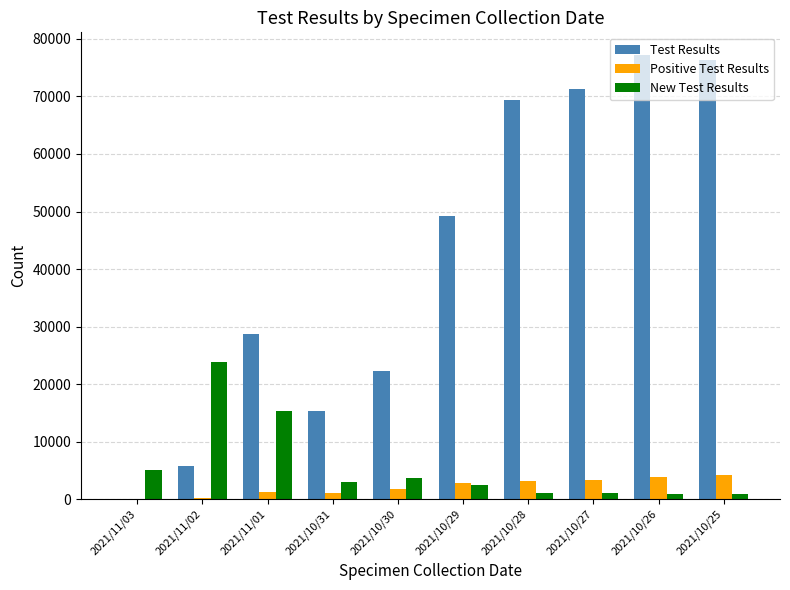

Count the number of categories in the chart.

10